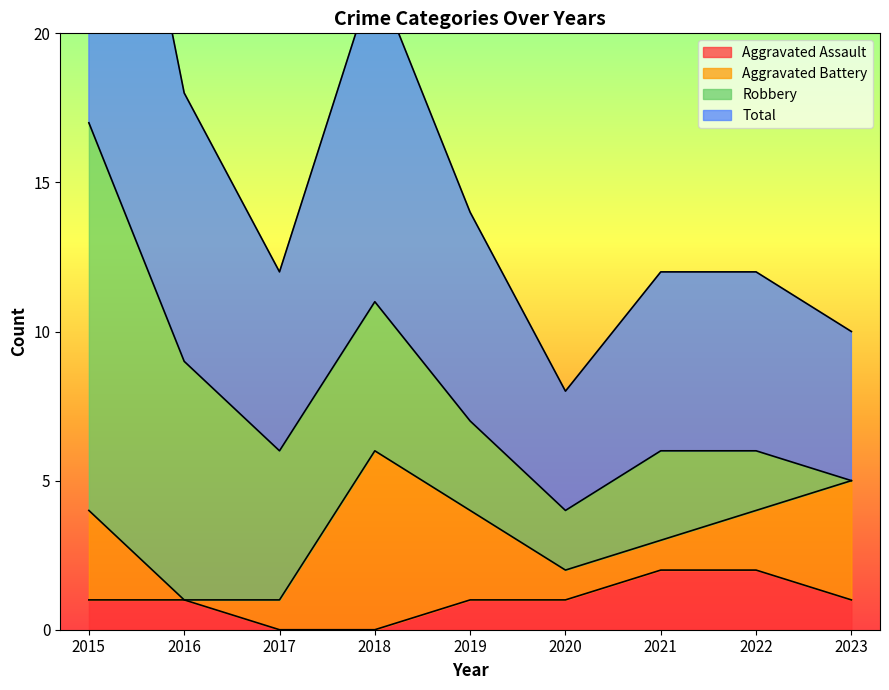

How many values in the Total series exceed 6?

4